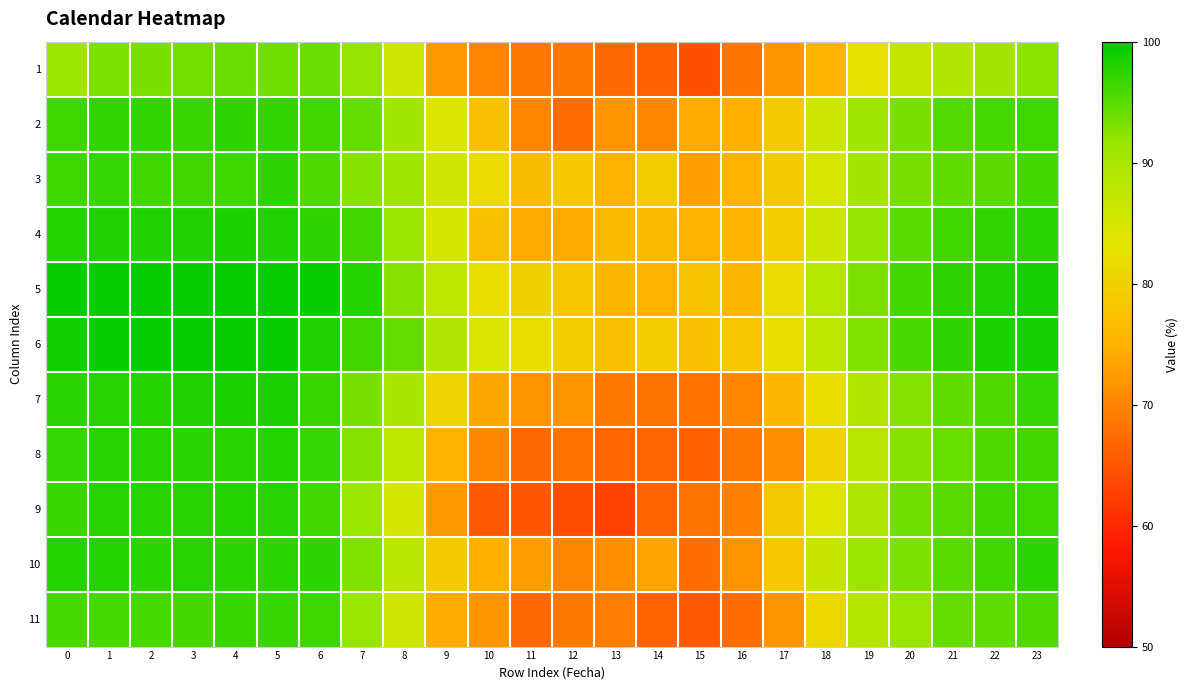

How many categories are shown in the chart?

24